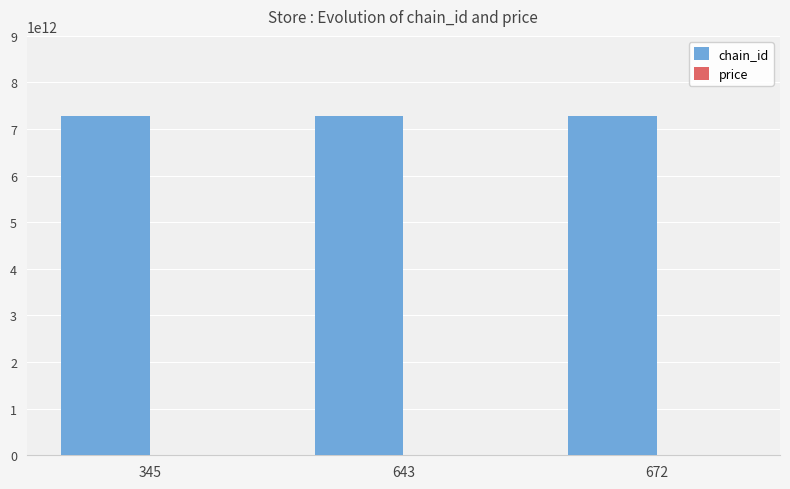

Which series has the largest total across all categories?

chain_id